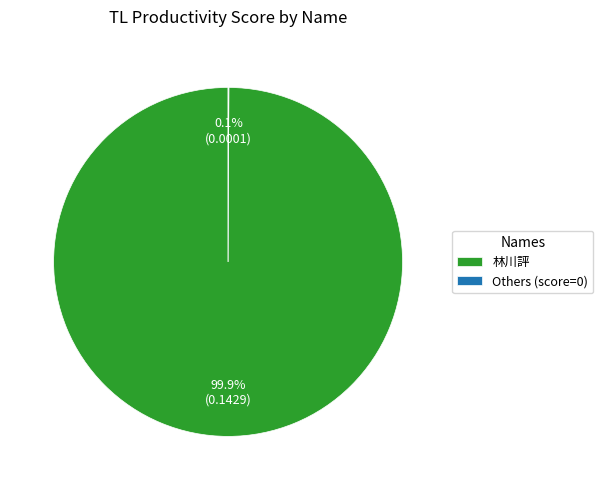

Which category has the biggest portion of the pie?

林川評